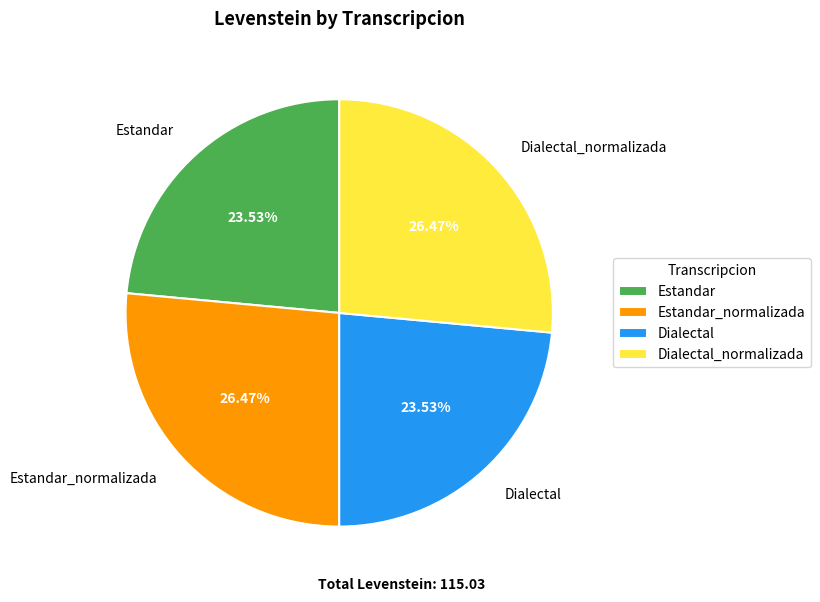

To the nearest percent, what portion does Estandar represent?

24%